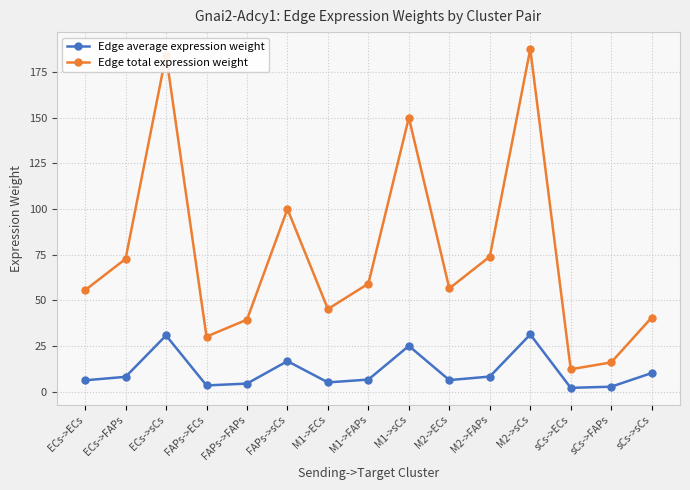

How many data points in Edge total expression weight are less than 56?

7